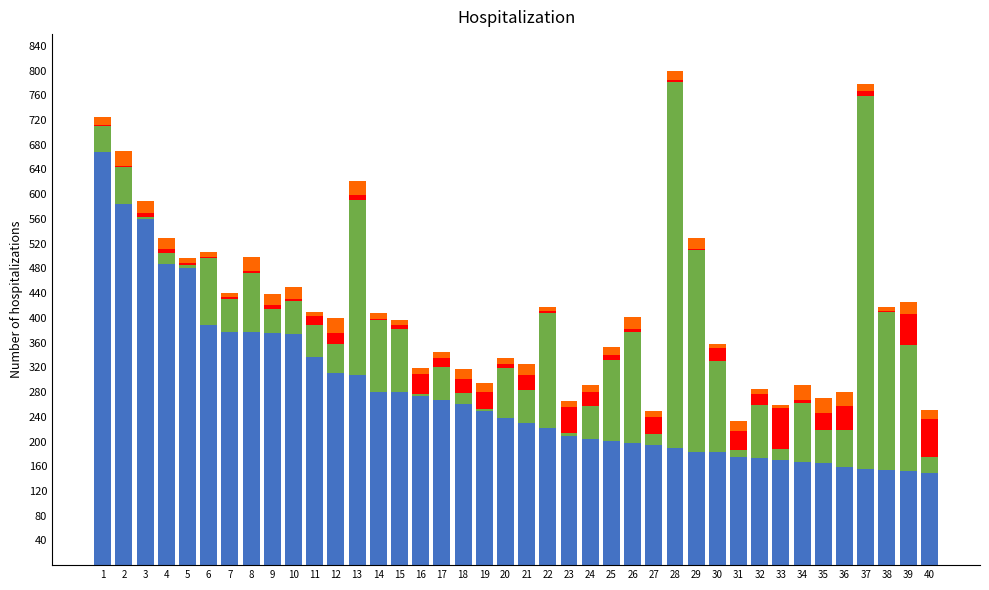

How many categories are shown in the chart?

40